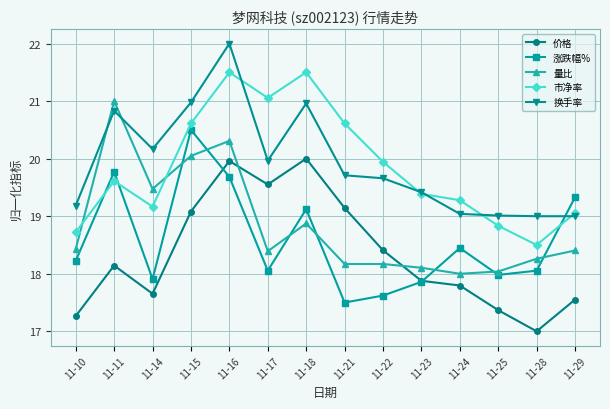

At which category does the chart reach its peak across all series?

11-16